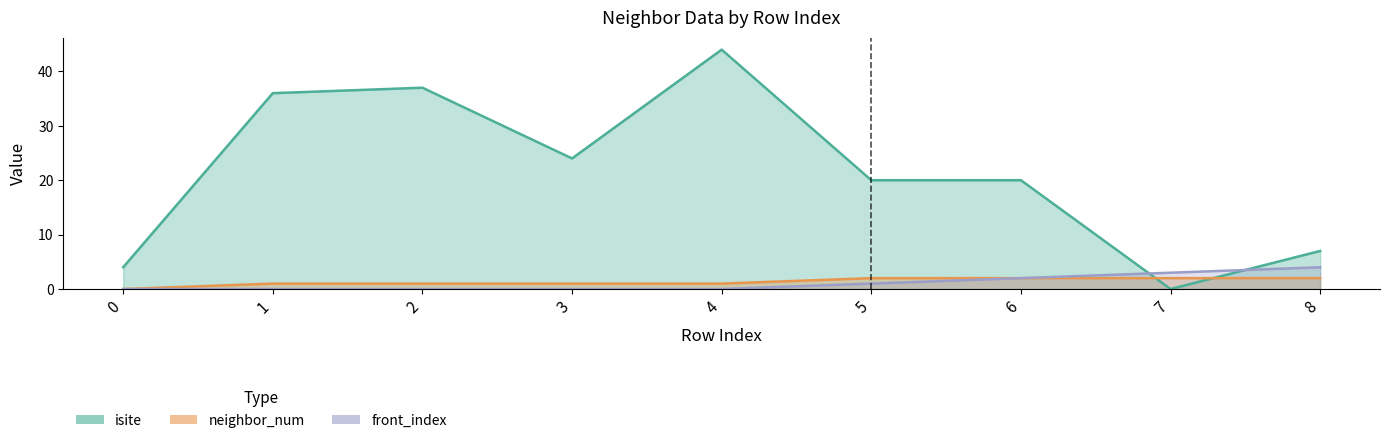

What is the difference between the front_index values at 2 and 5?

1